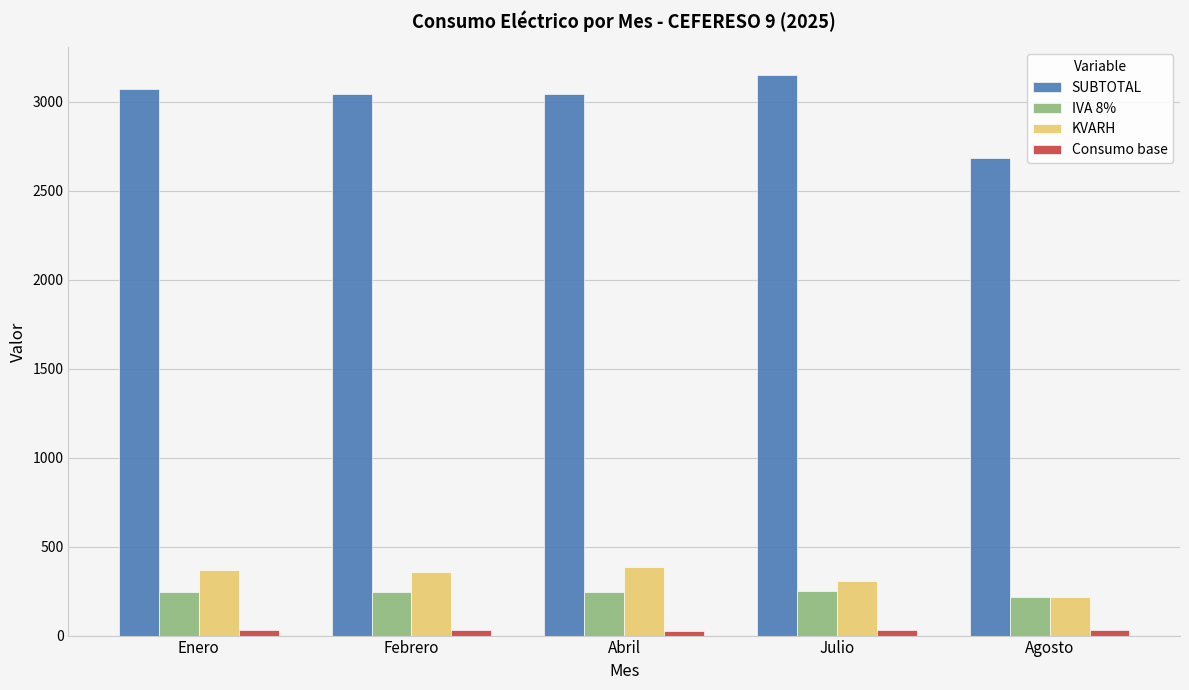

True or false: SUBTOTAL has a value of 3150.8 at Julio.

True